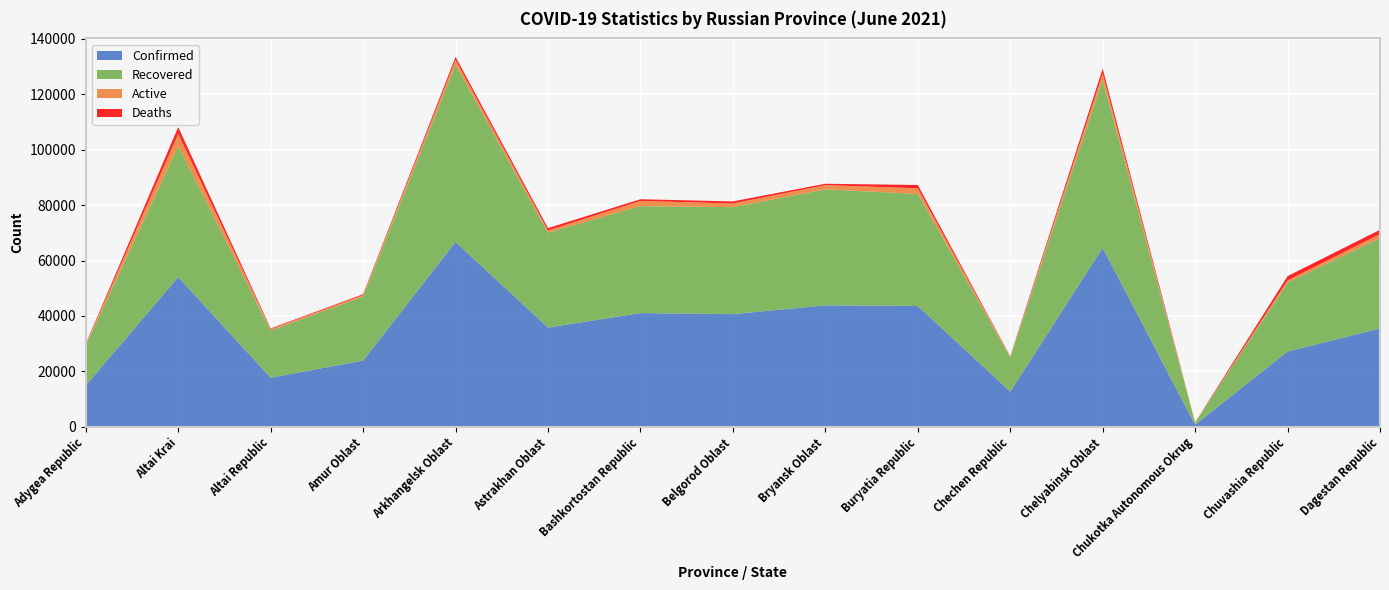

Reading right to left, transcribe all the data shown in this chart.

Confirmed: 35542	27183	809	64609	12722	43623	43846	40660	41053	35846	66720	23928	17747	54059	14979
Recovered: 32551	24839	751	60638	12317	40399	41820	38598	38558	34213	63899	23125	16999	47177	14406
Active: 1453	809	50	2196	253	2035	1545	1317	1906	780	1790	500	499	4448	331
Deaths: 1538	1535	8	1775	152	1189	481	745	589	853	1031	303	249	2434	242